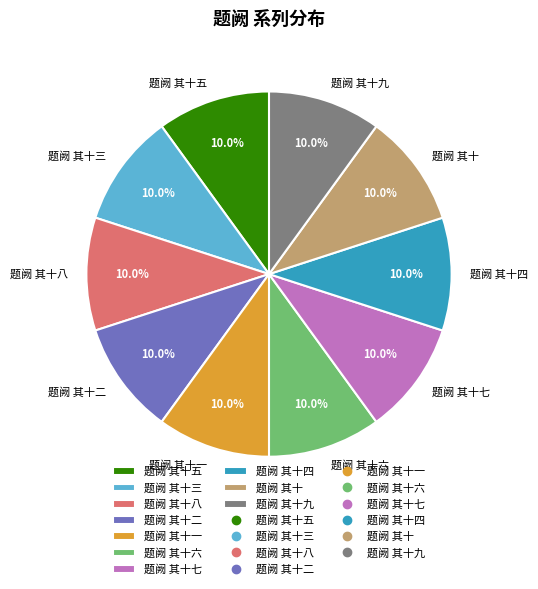

Is it true that 题阙 其十七 is 10% of the pie?

True